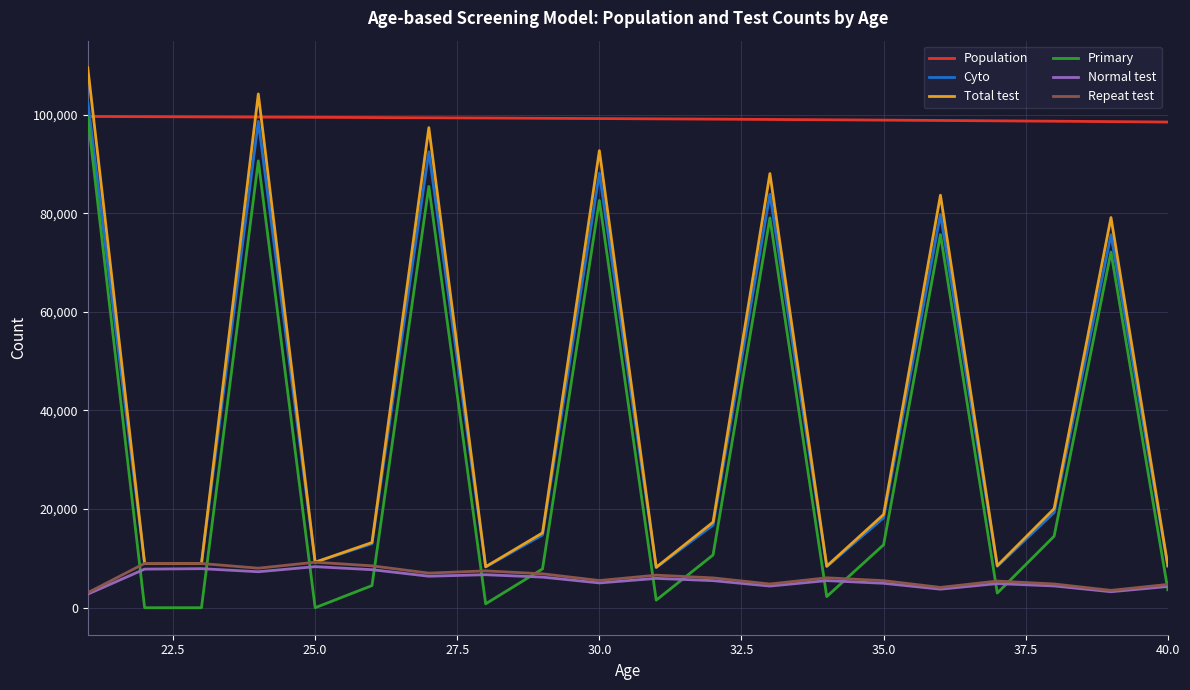

True or false: Total test and Primary cross at least once.

False